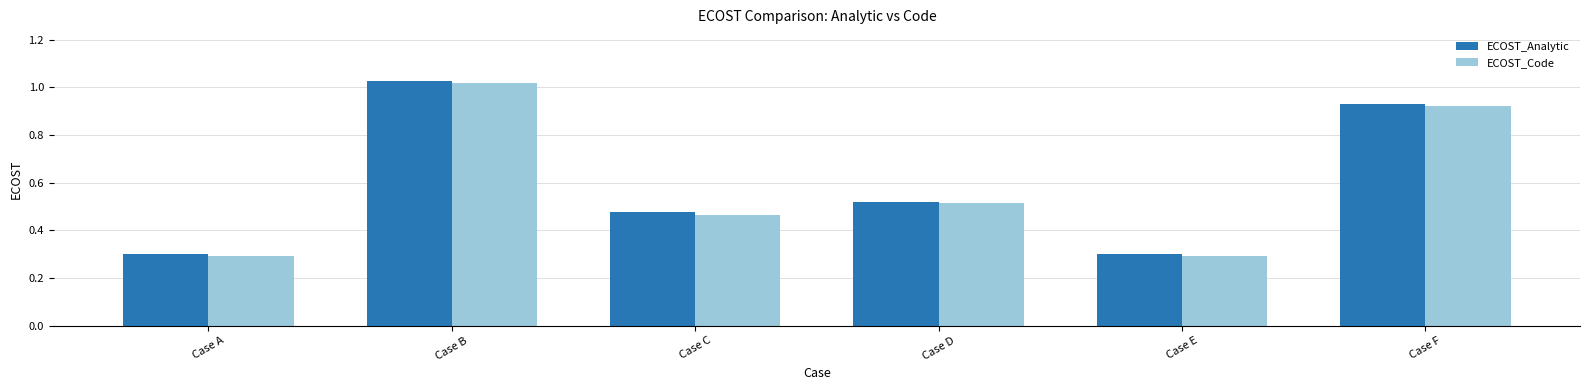

The value of ECOST_Analytic at Case C is 0.3. True or false?

False